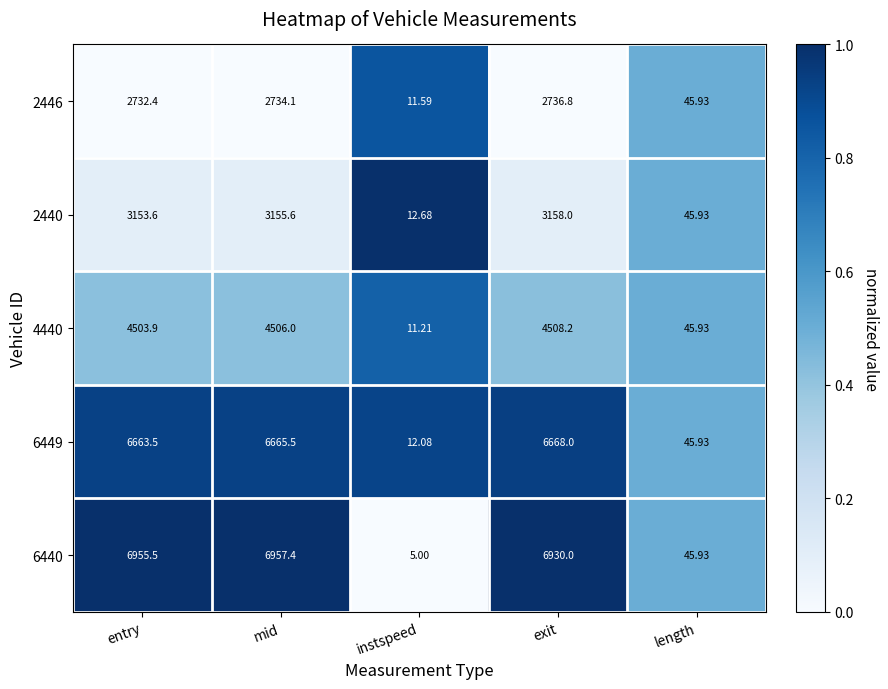

Which series changed the most between instspeed and length?

6440